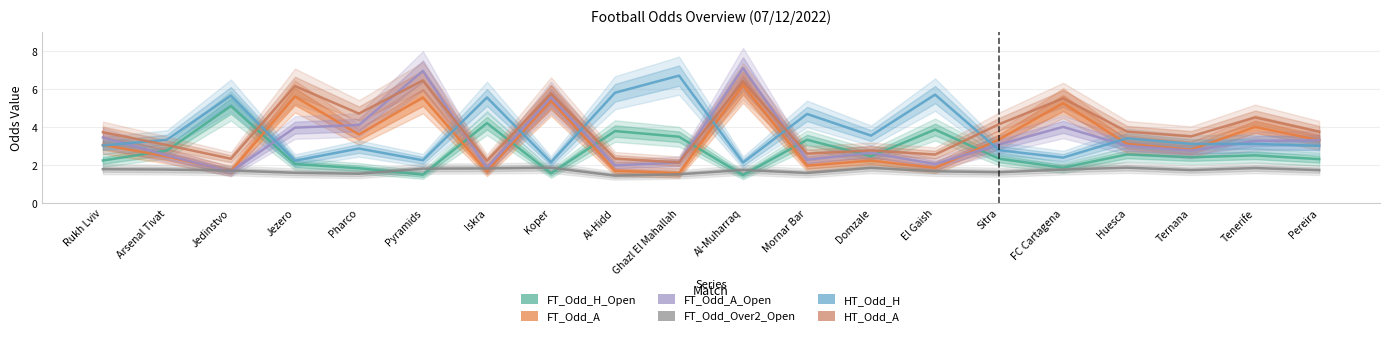

Which series has the widest spread of values?

FT_Odd_A_Open